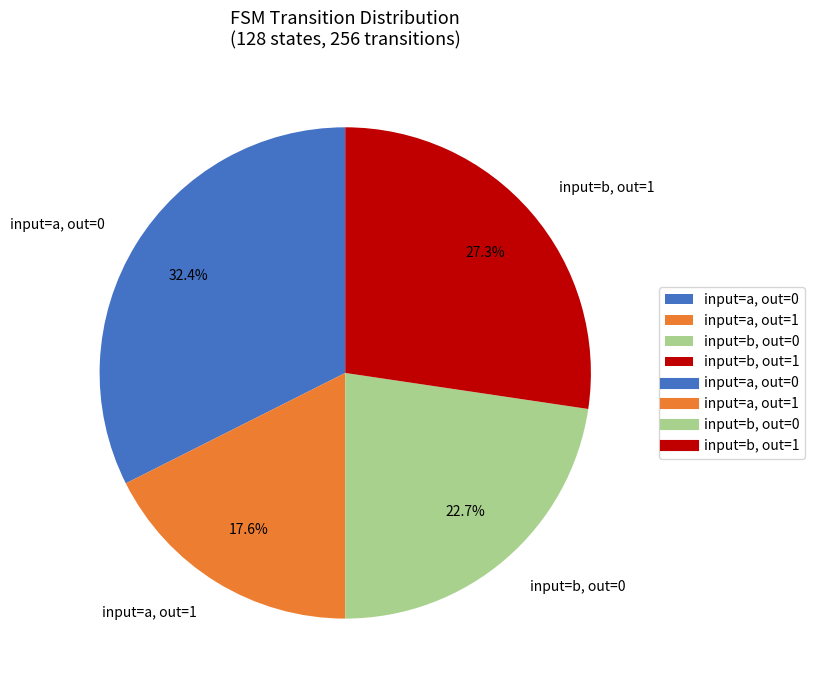

Is input=a, out=0 the majority of the pie?

No